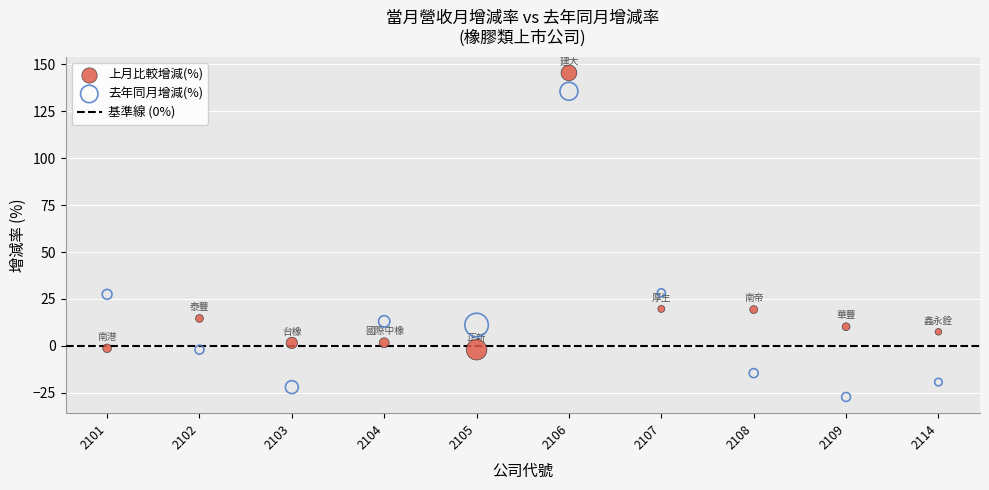

Which series reaches the maximum Y coordinate?

上月比較增減(%)